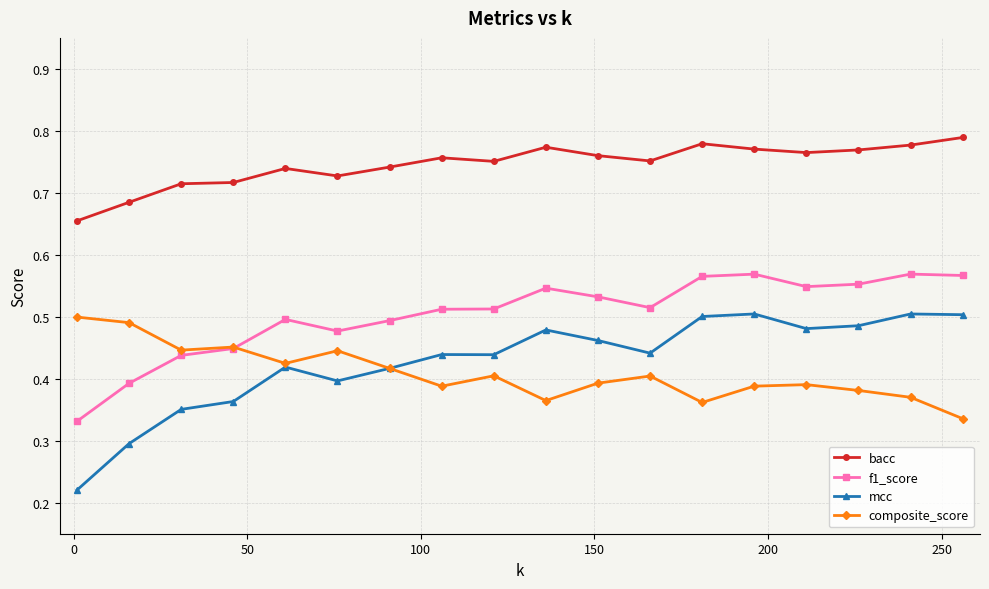

At how many categories does at least one series exceed 0?

18